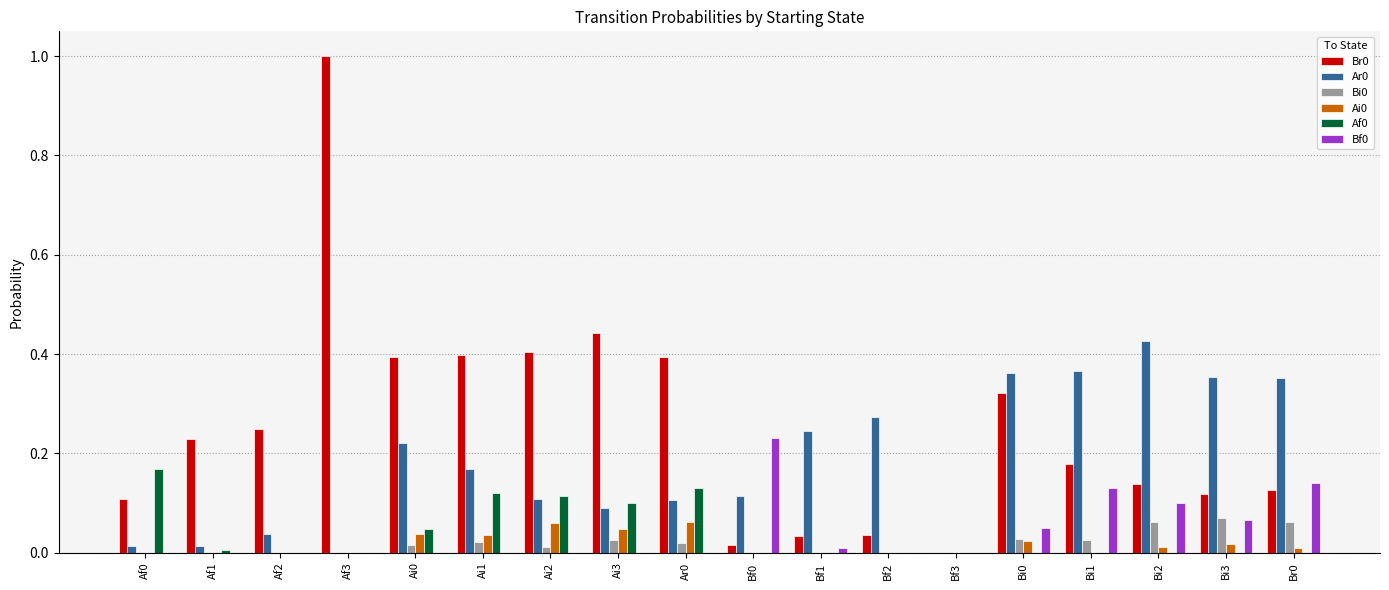

What is the greatest value displayed?

1.0